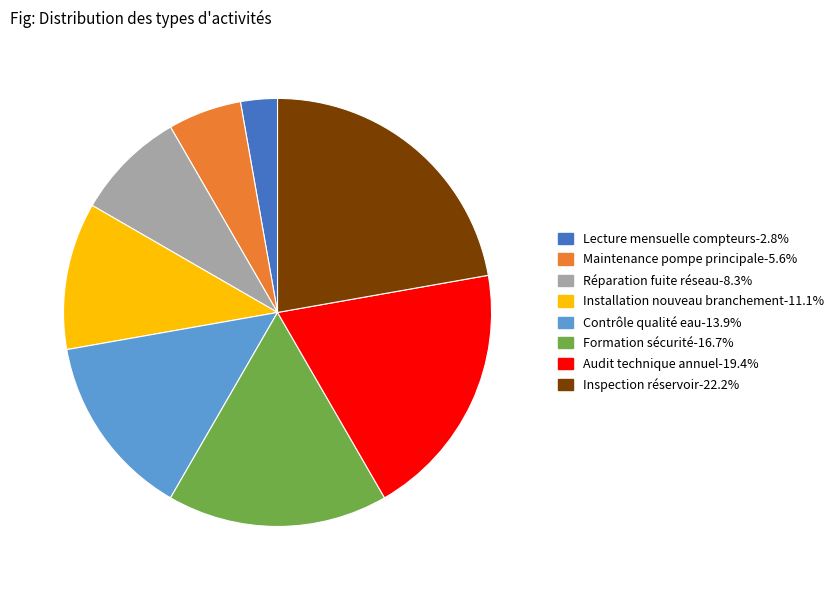

Approximately how many times larger is the value at Lecture mensuelle compteurs compared to Inspection réservoir?

0.1